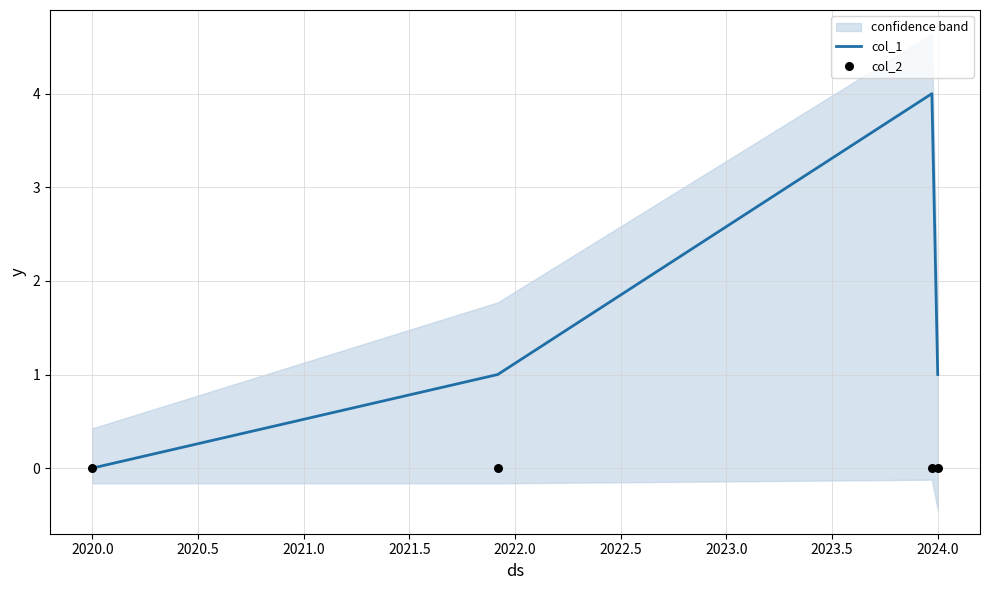

Which series has the widest spread of Y values?

col_1